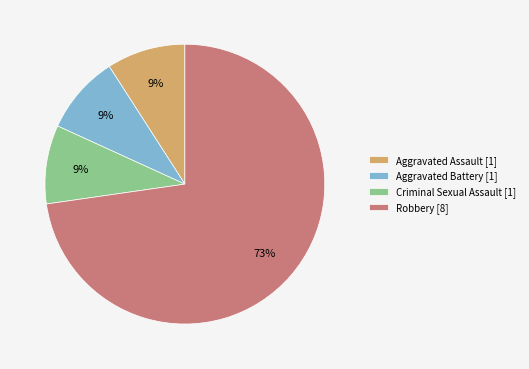

To the nearest percent, what portion does Aggravated Assault represent?

9%